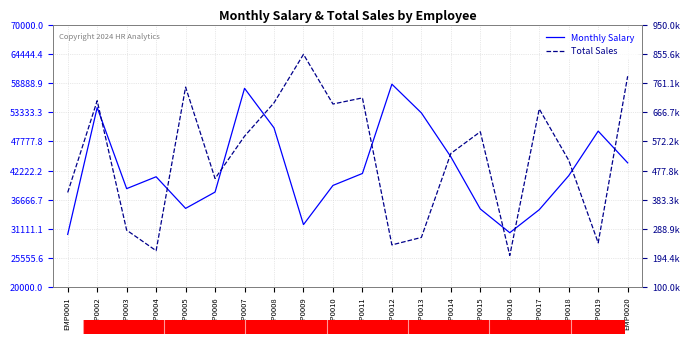

Rank the series by their average value, from lowest to highest.

Monthly Salary, Total Sales